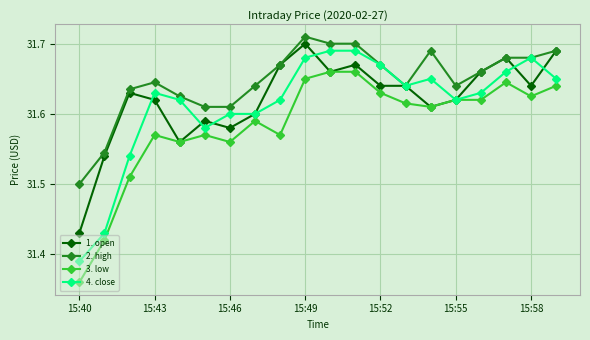

How many 3. low values are between 31 and 32?

20